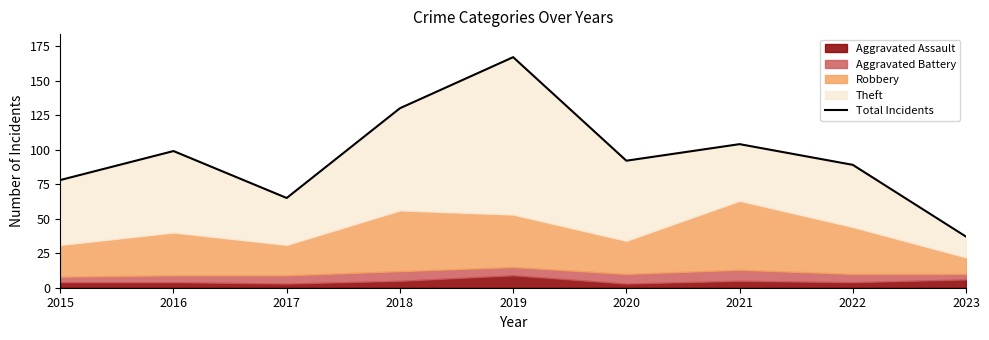

Rank the categories by value from highest to lowest.

2019, 2018, 2021, 2016, 2020, 2022, 2015, 2017, 2023